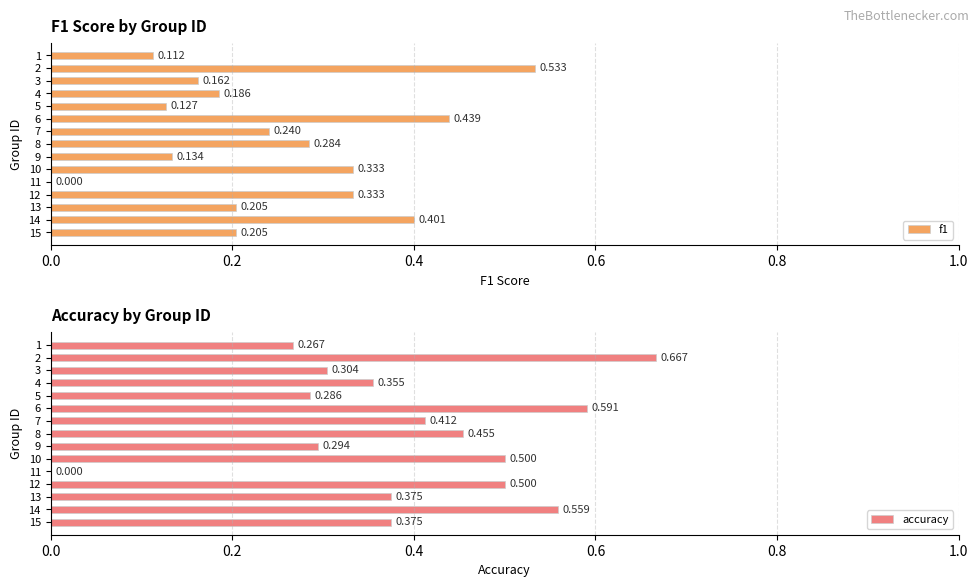

Are the bars grouped side by side (vs. stacked)?

Yes